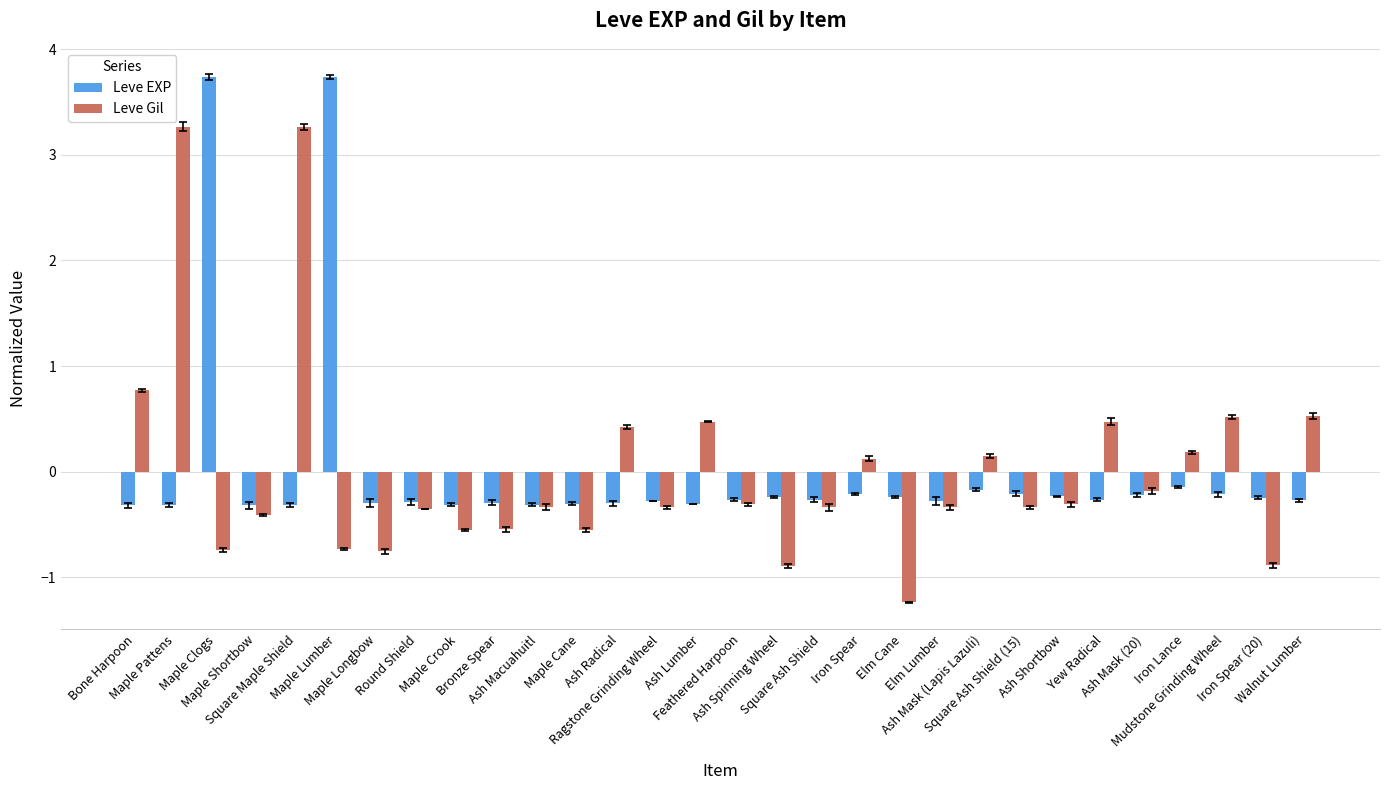

How many bars are there in each group?

2